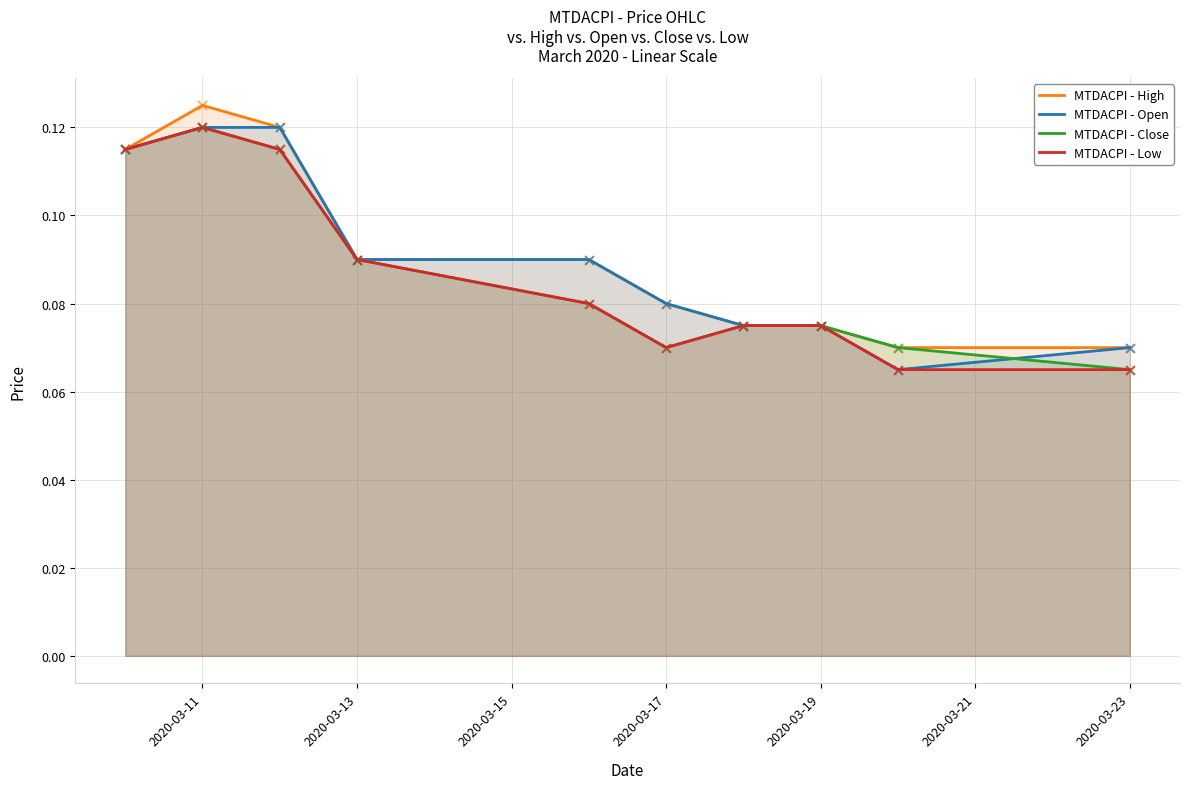

What are all the series names shown in the legend?

MTDACPI - High, MTDACPI - Open, MTDACPI - Close, MTDACPI - Low